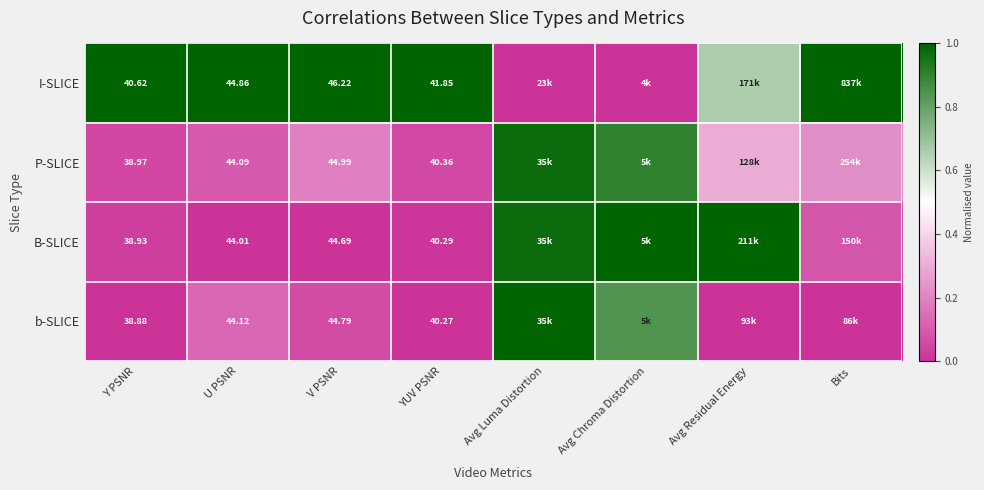

At YUV PSNR, list the series in order from largest to smallest.

I-SLICE, P-SLICE, B-SLICE, b-SLICE